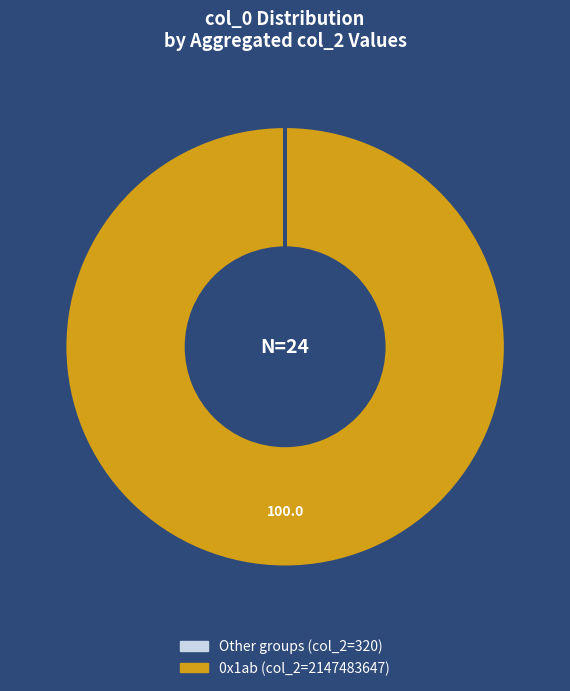

Is there any slice that represents more than half of the pie?

Yes